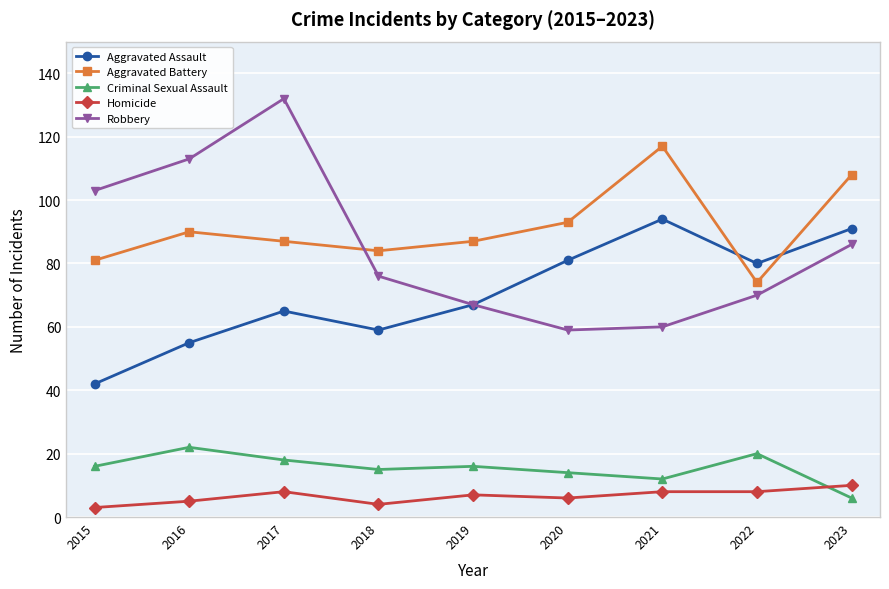

What is the difference between the maximum and minimum values in the Robbery series?

73